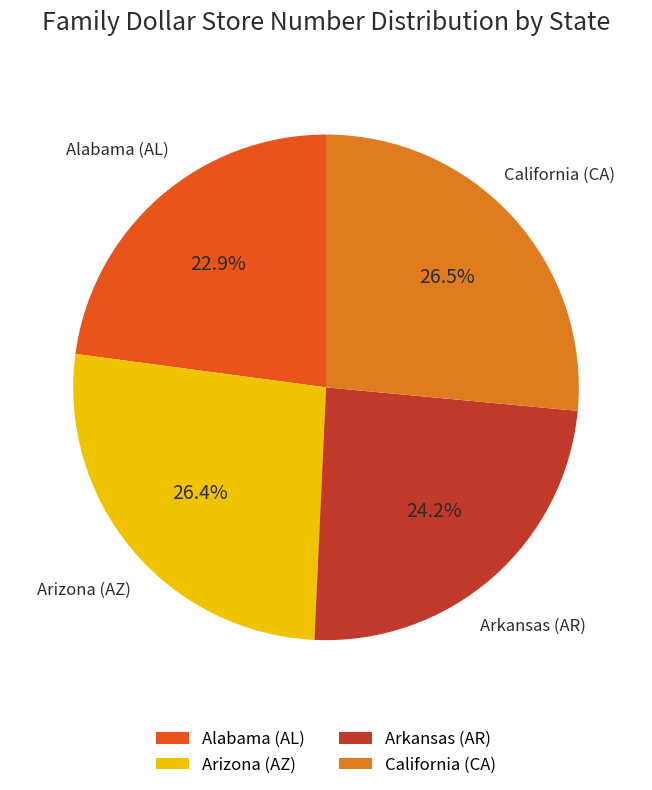

To the nearest percent, what is the average slice percentage?

25%